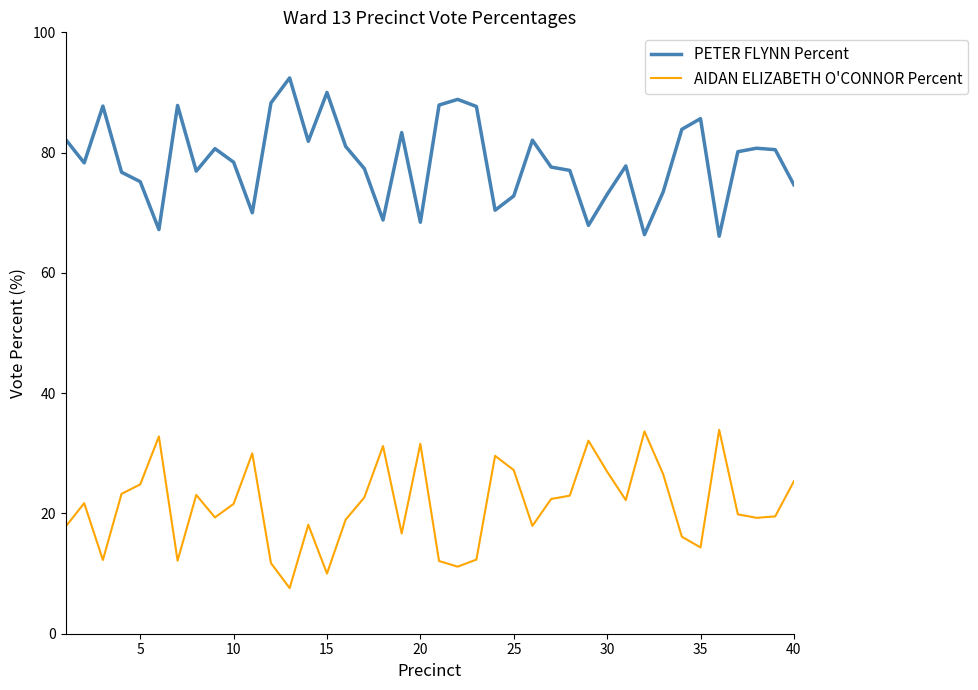

Which series has the largest total across all categories?

PETER FLYNN Percent